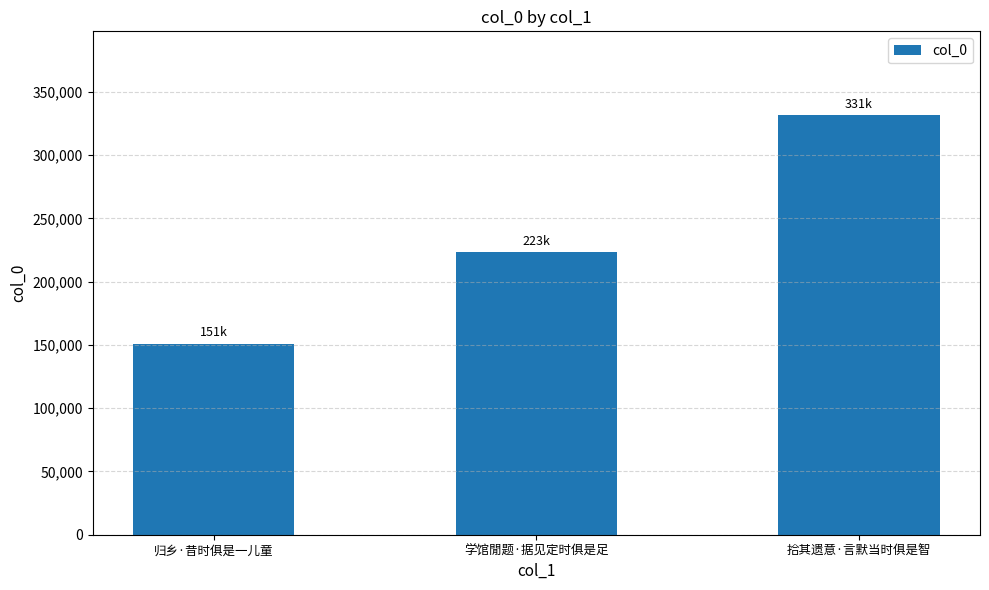

Is it true that the value at 学馆閒题·据见定时俱是足 is 119093?

False